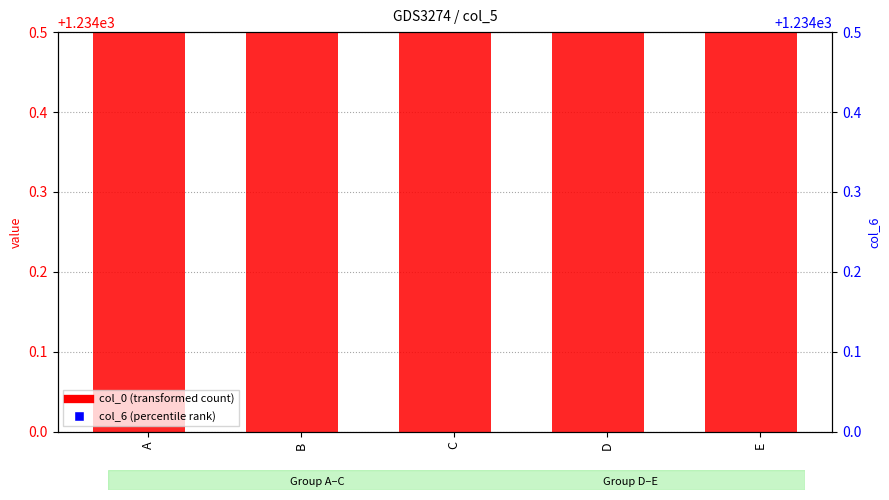

Which series has the largest total across all categories?

col_6